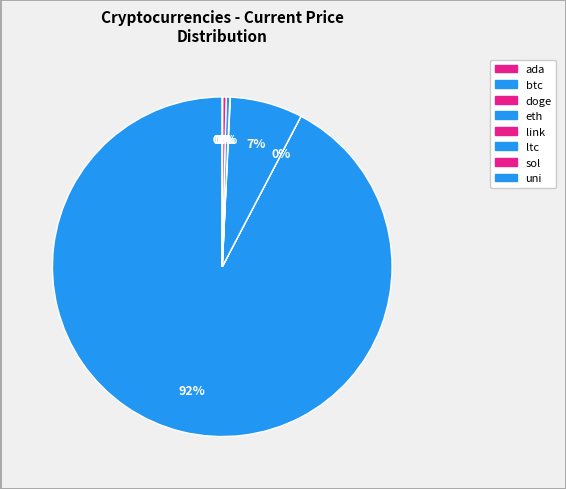

What is the largest slice in the pie chart?

btc